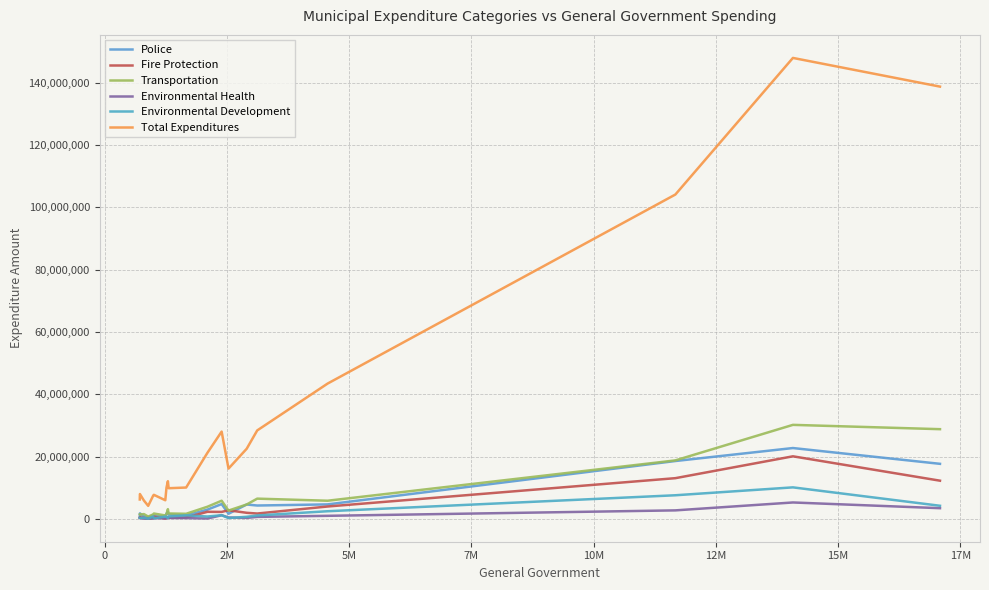

Is this an area chart (filled region under the line)?

No